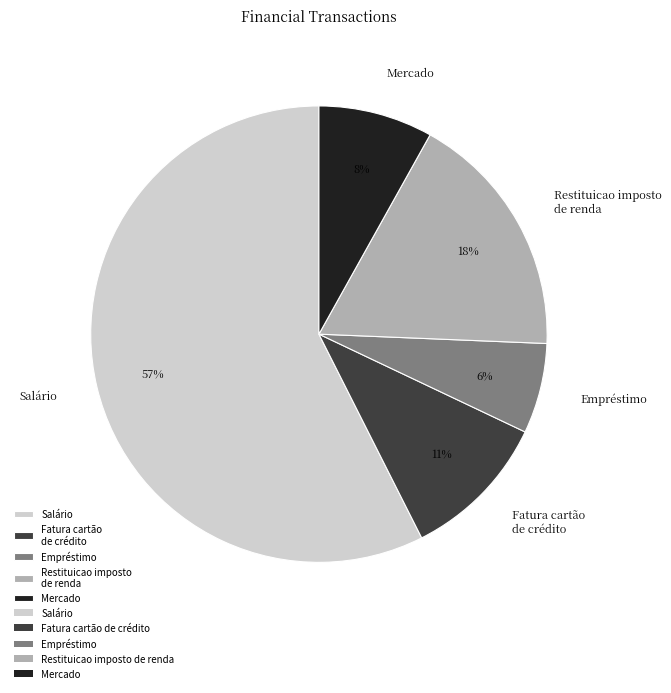

Which has a higher value, Restituicao imposto de renda or Empréstimo?

Restituicao imposto de renda